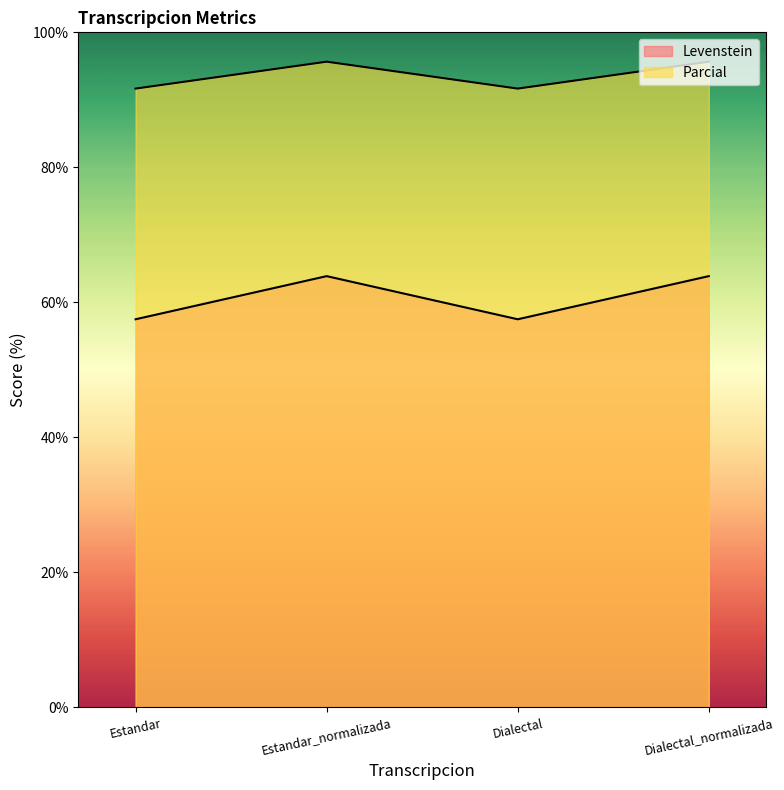

What is the average value of the Parcial series?

93.7